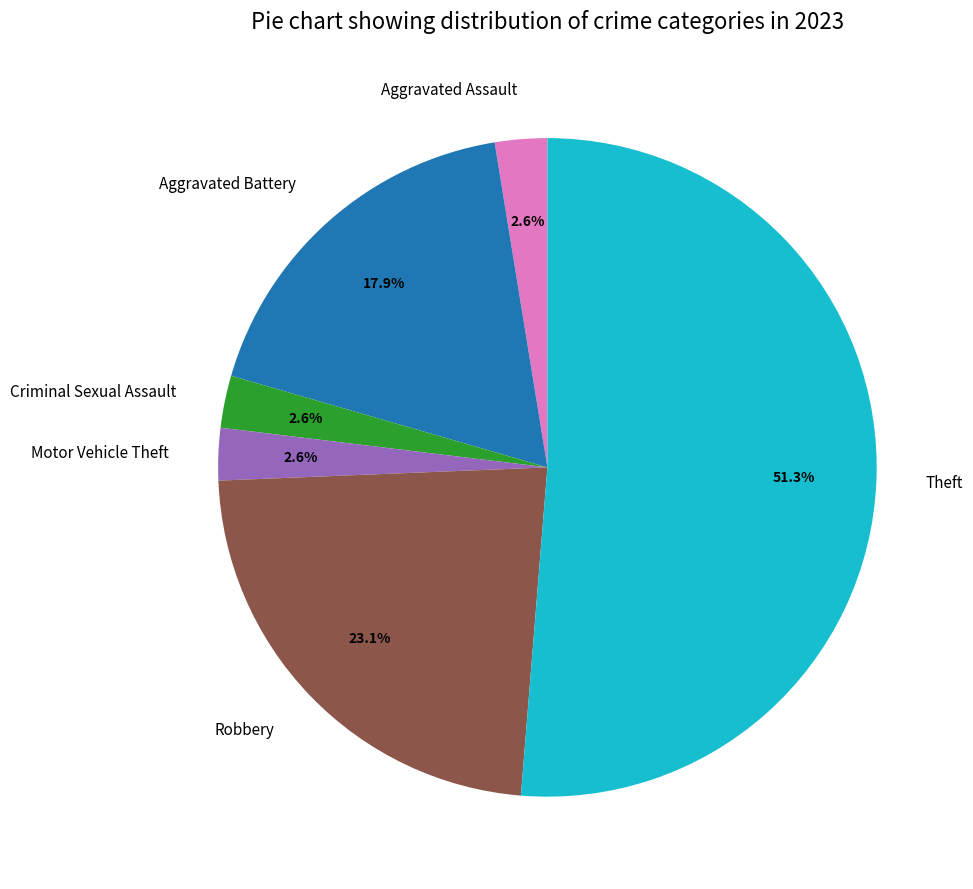

Does any single category account for the majority?

Yes